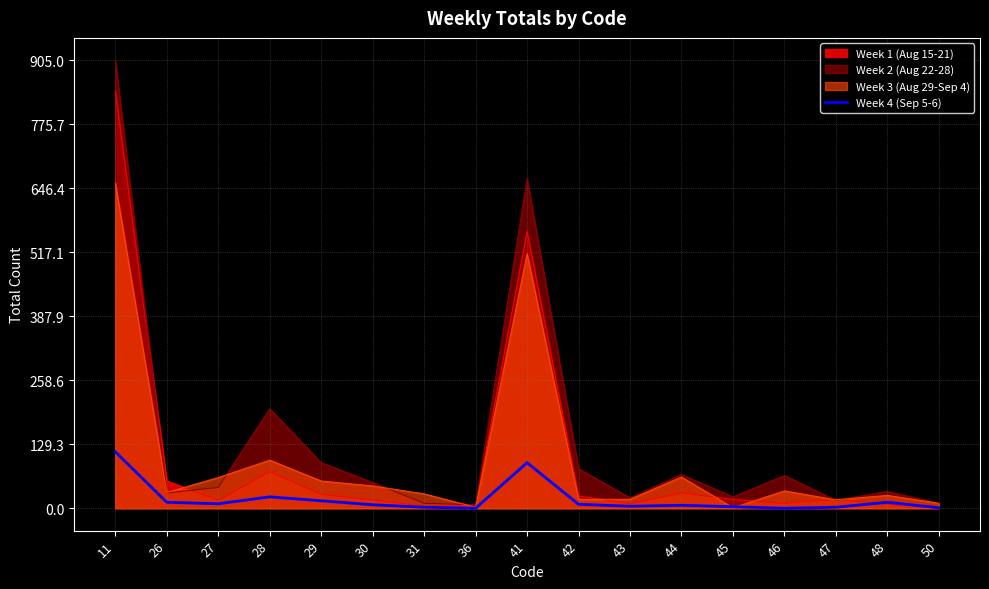

What is the value of the 13th point from the left?

3